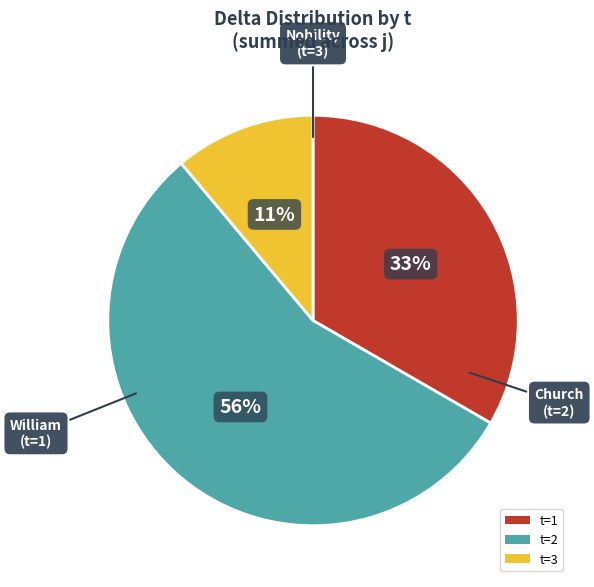

To the nearest percent, what is the combined percentage of t=1 and t=3?

44%